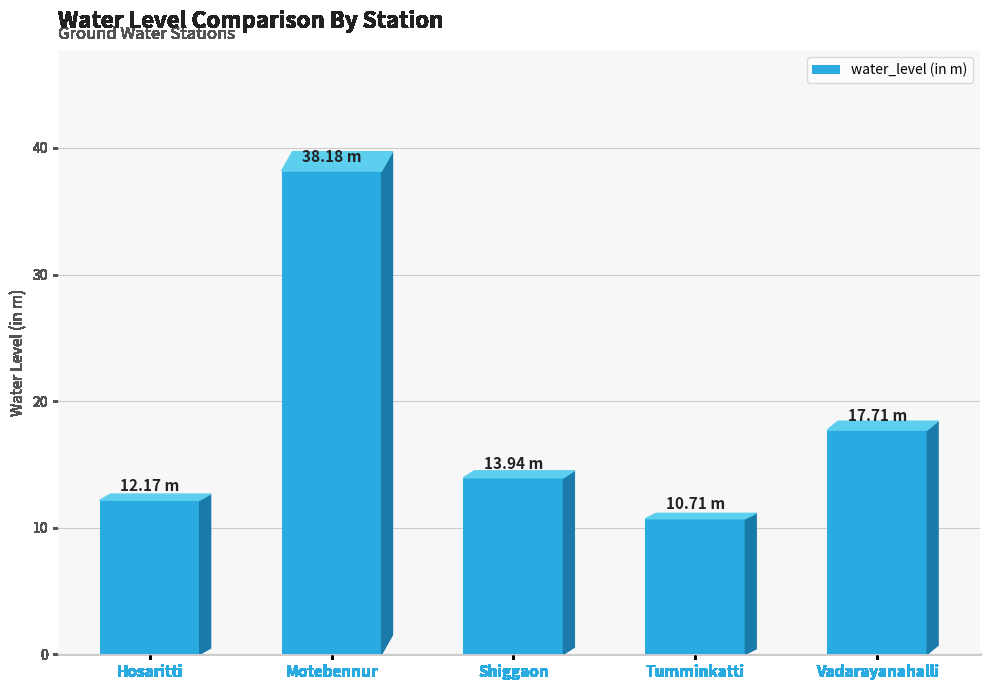

What is the label of the 3rd bar from the right?

Shiggaon